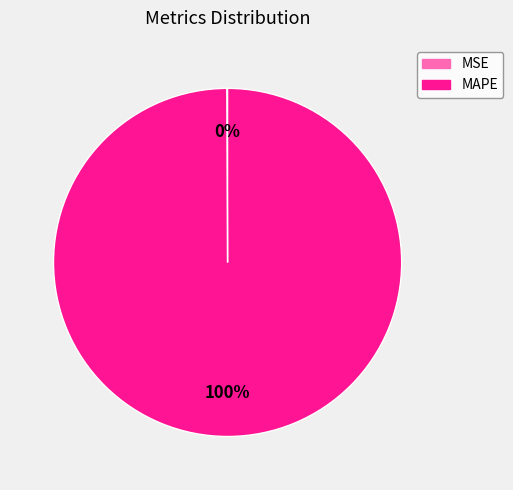

Which category has the biggest portion of the pie?

MAPE